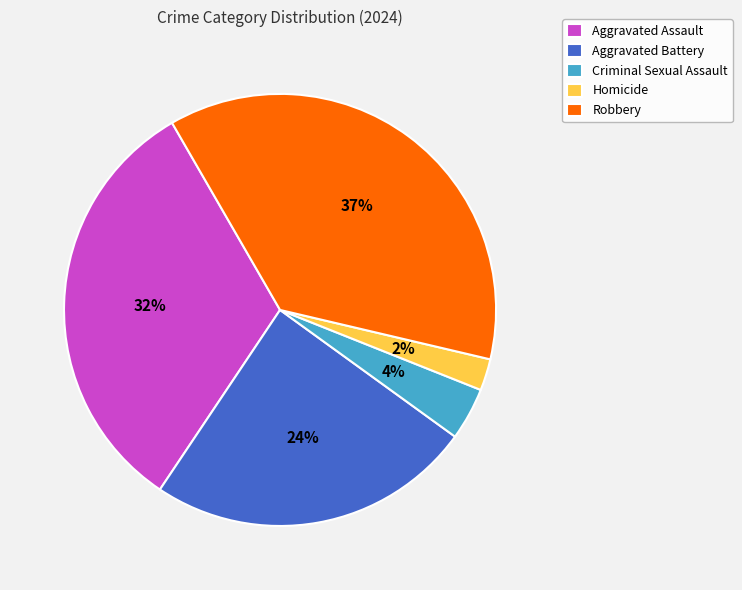

The Robbery slice represents 26% of the pie. True or false?

False